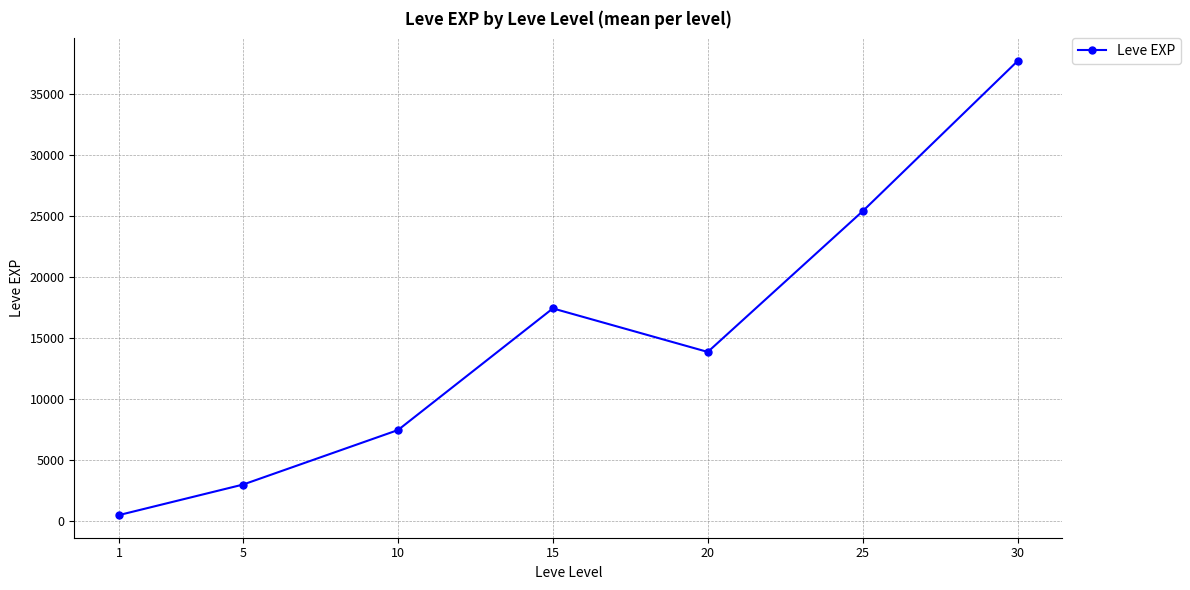

How many interior local peaks (higher than both neighbors) does the data have?

1